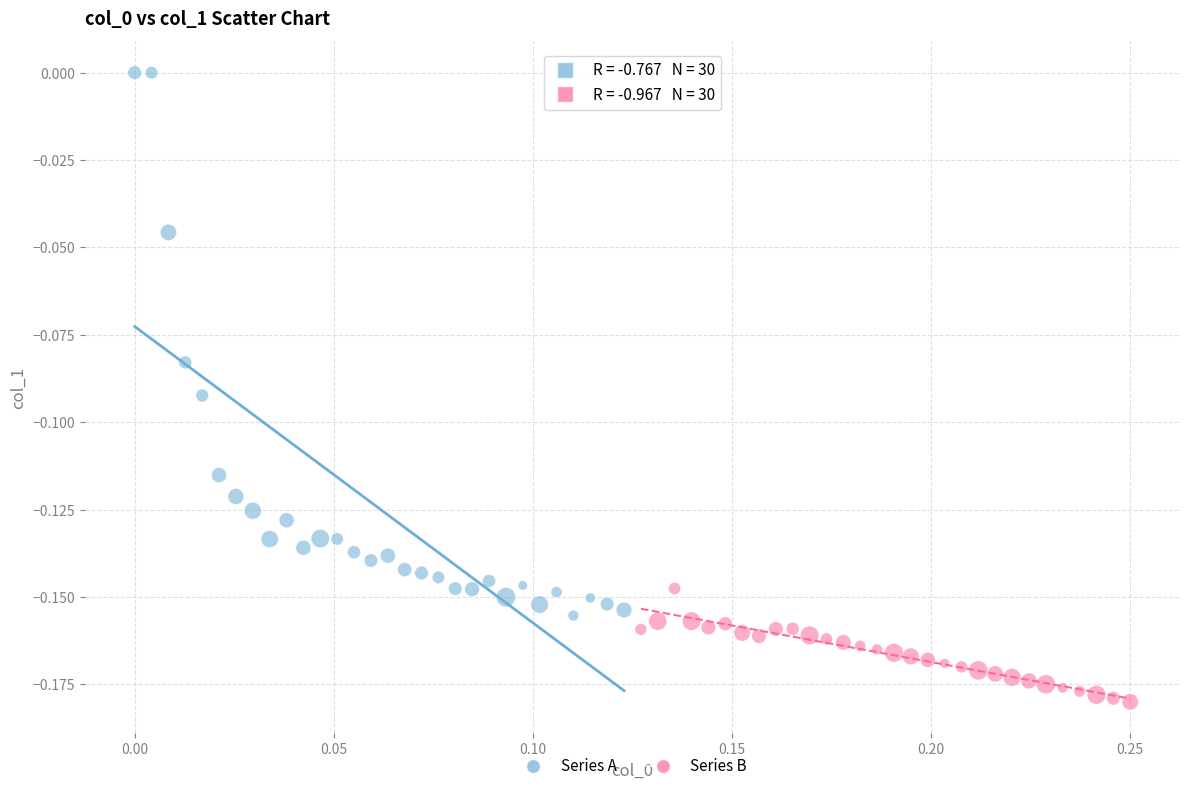

Which series reaches the maximum Y coordinate?

Series A